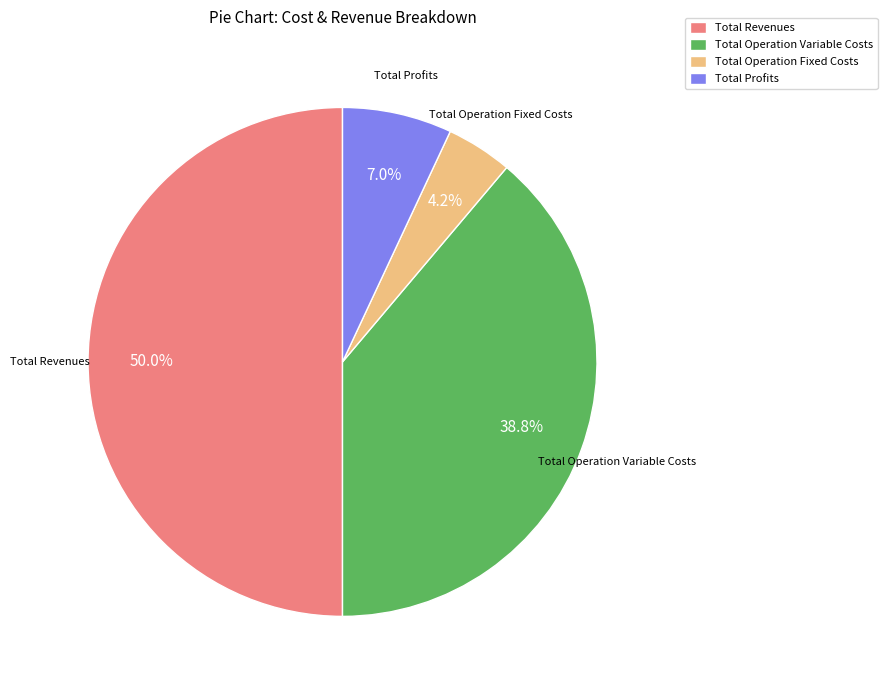

The Total Revenues slice represents 50% of the pie. True or false?

True